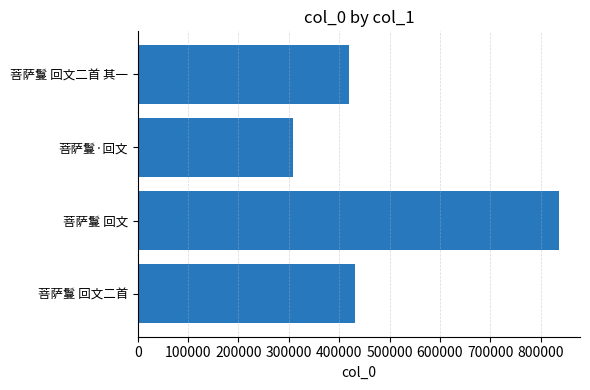

List the labels in order of value, largest first.

菩萨鬘 回文, 菩萨鬘 回文二首, 菩萨鬘 回文二首 其一, 菩萨鬘·回文